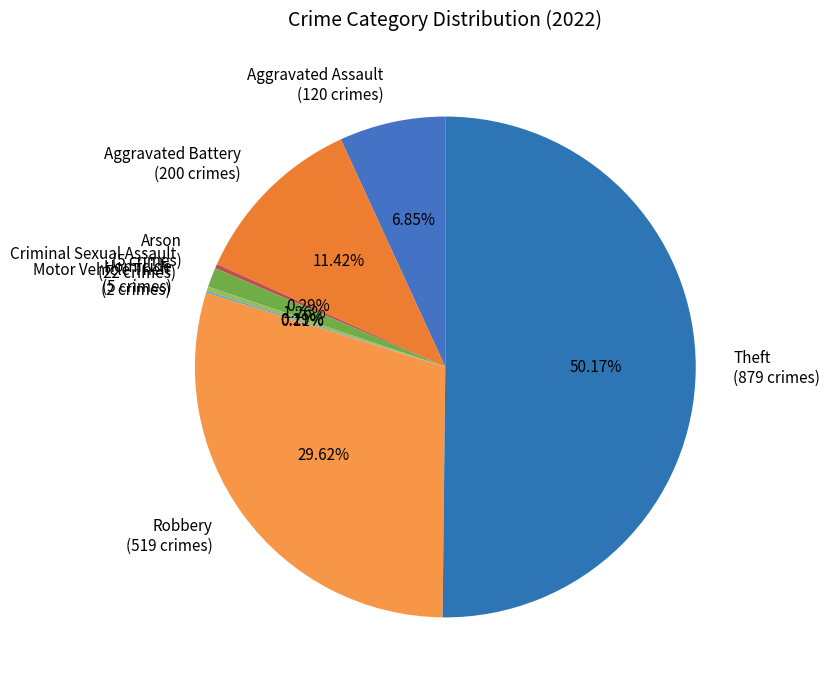

Which has a higher value, Arson (5 crimes) or Criminal Sexual Assault (22 crimes)?

Criminal Sexual Assault (22 crimes)